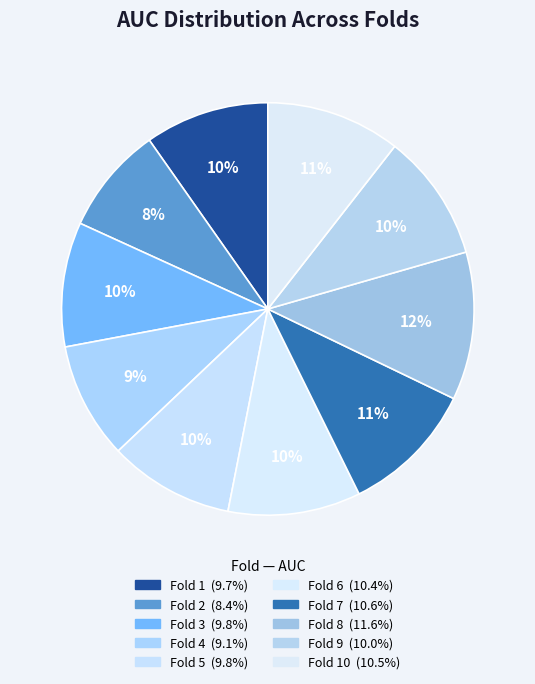

How many segments does this pie chart have?

10